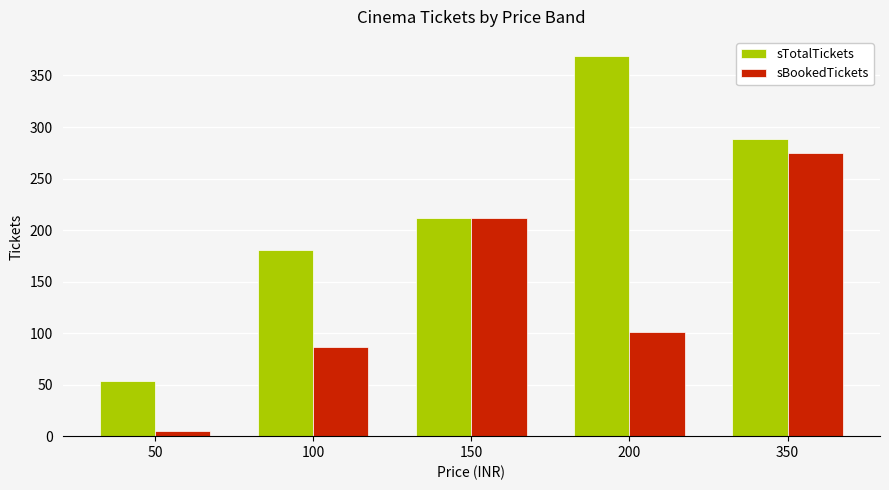

Between 50 and 150, which series saw the biggest shift?

sBookedTickets